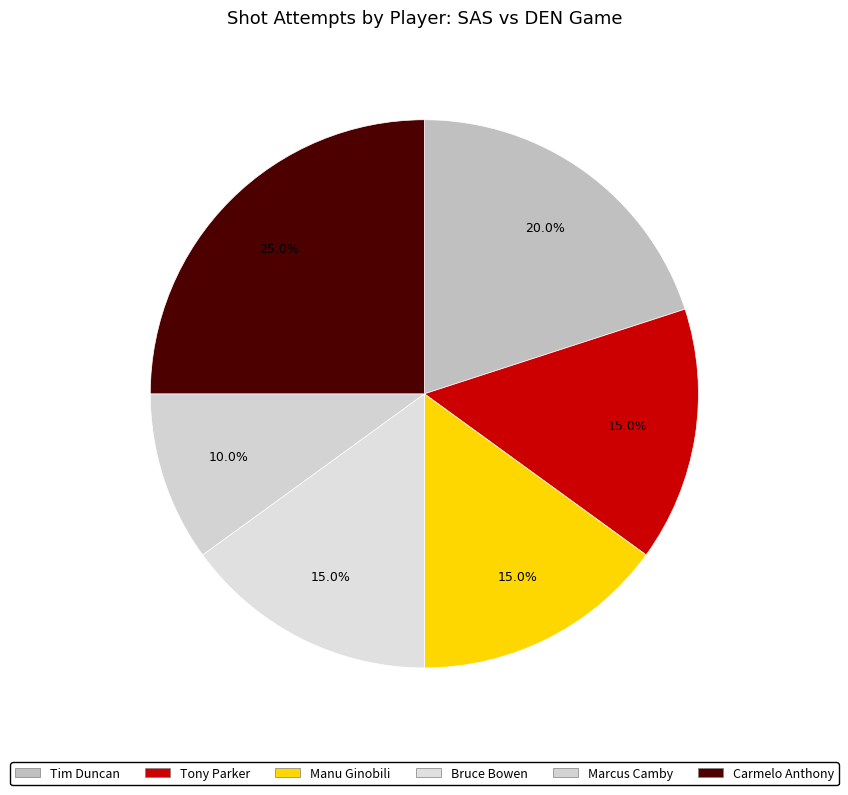

Does Manu Ginobili account for over 50% of the chart?

No